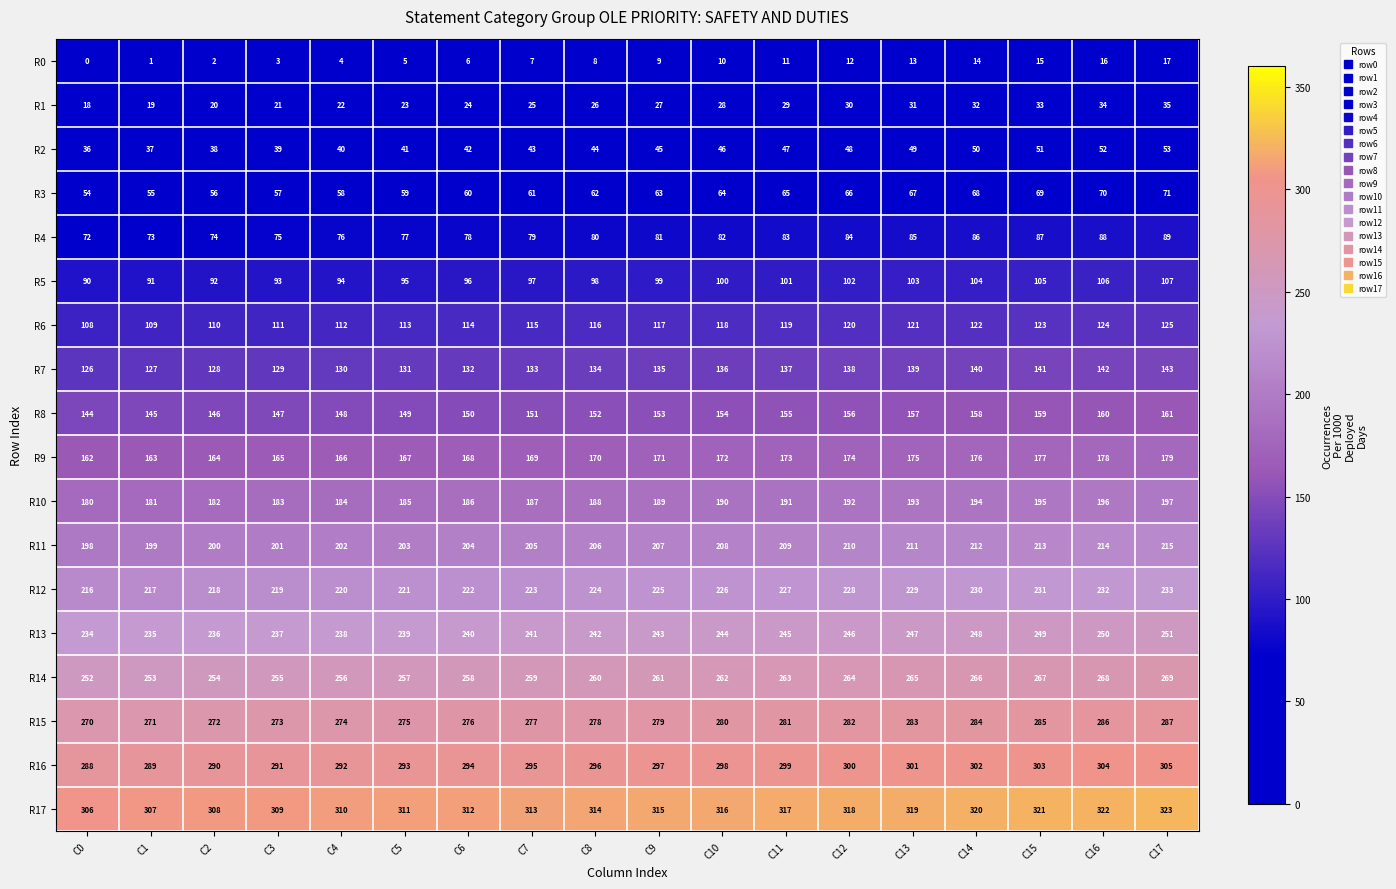

Where is R5 nearest to the value 98?

C8